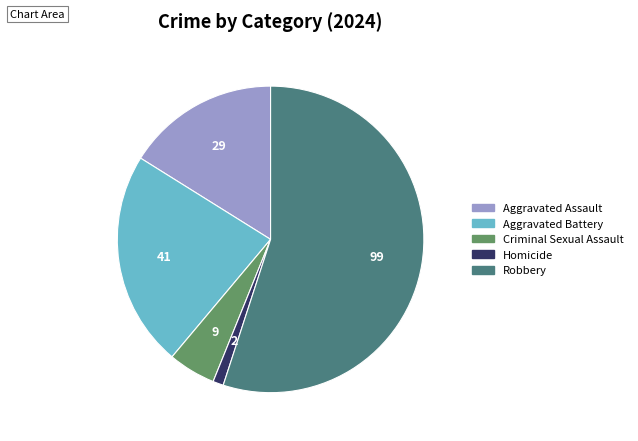

Is the sum of Robbery and Homicide greater than half?

Yes